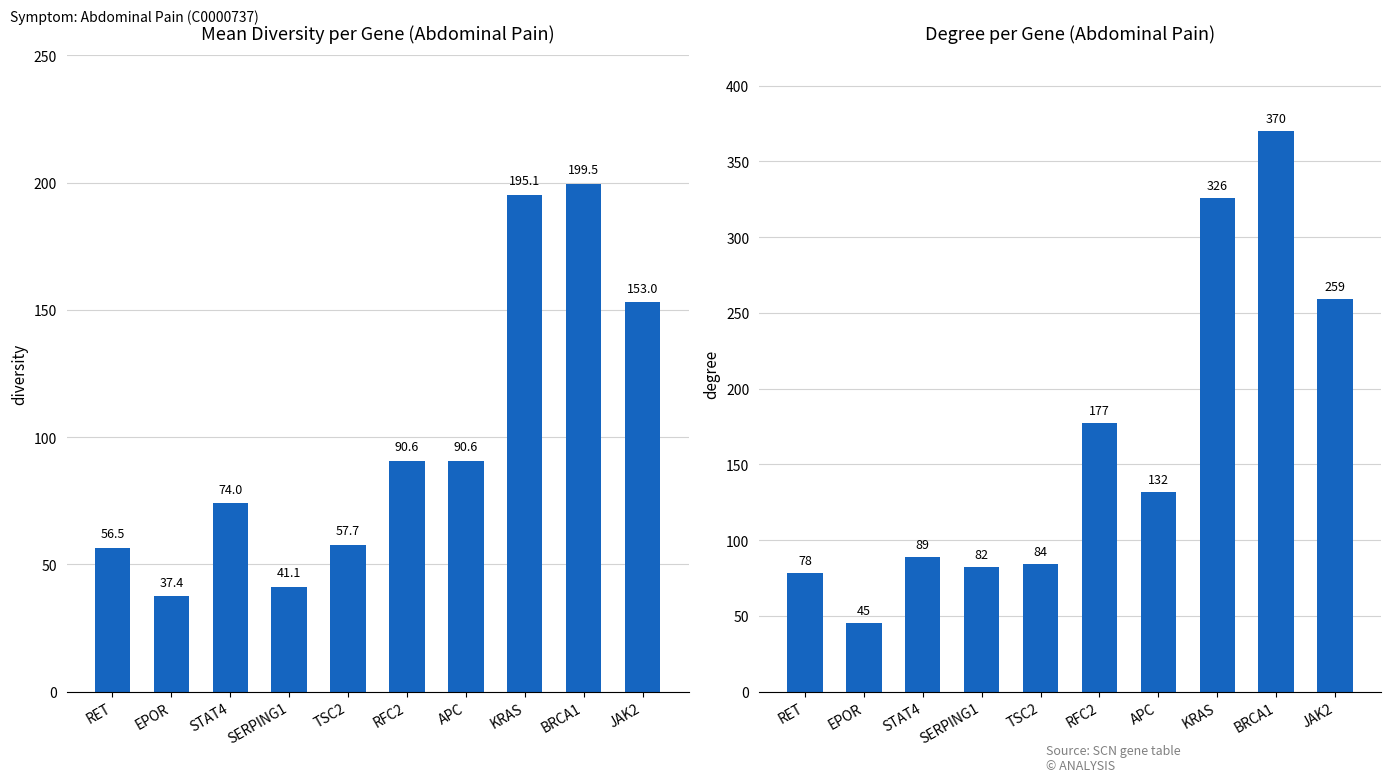

How many values in the degree series are below 132?

5